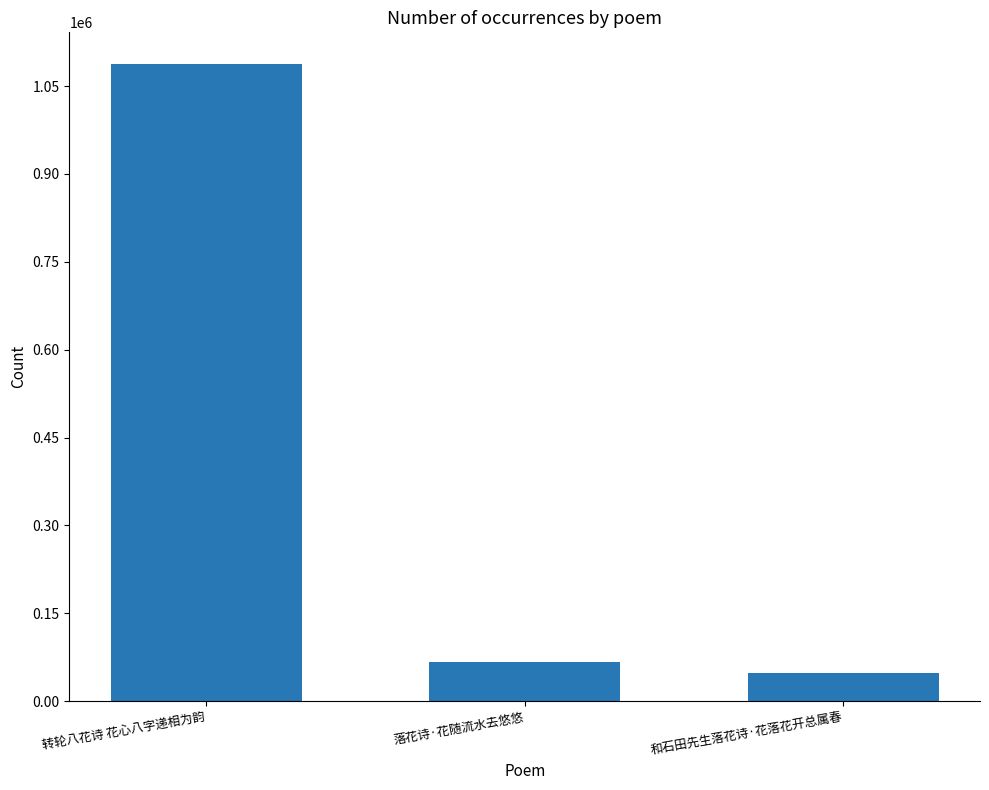

The value at 落花诗·花随流水去悠悠 is 105448. True or false?

False